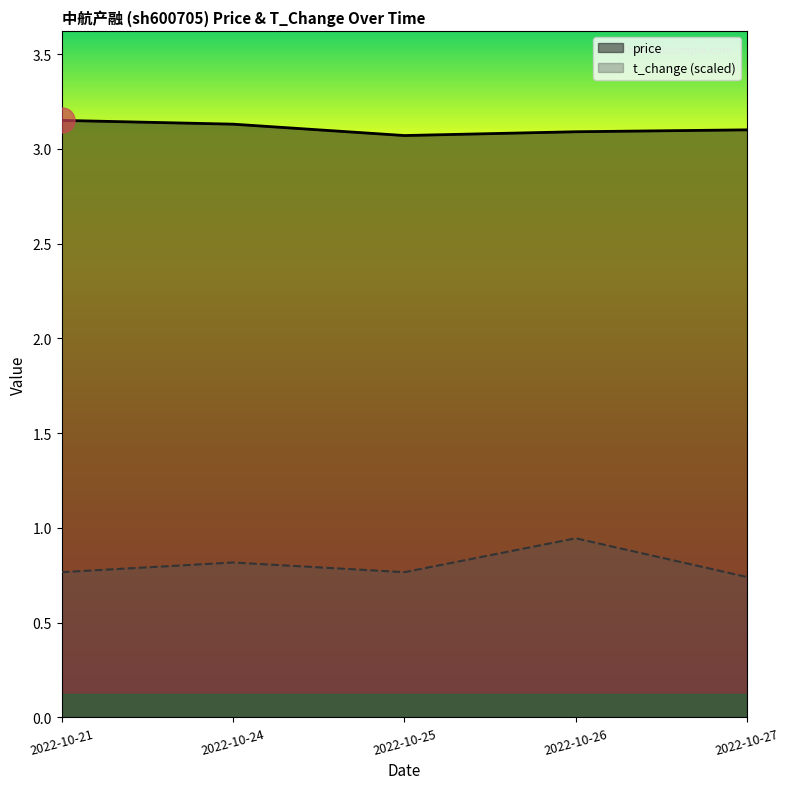

At how many categories does at least one series exceed 1?

5